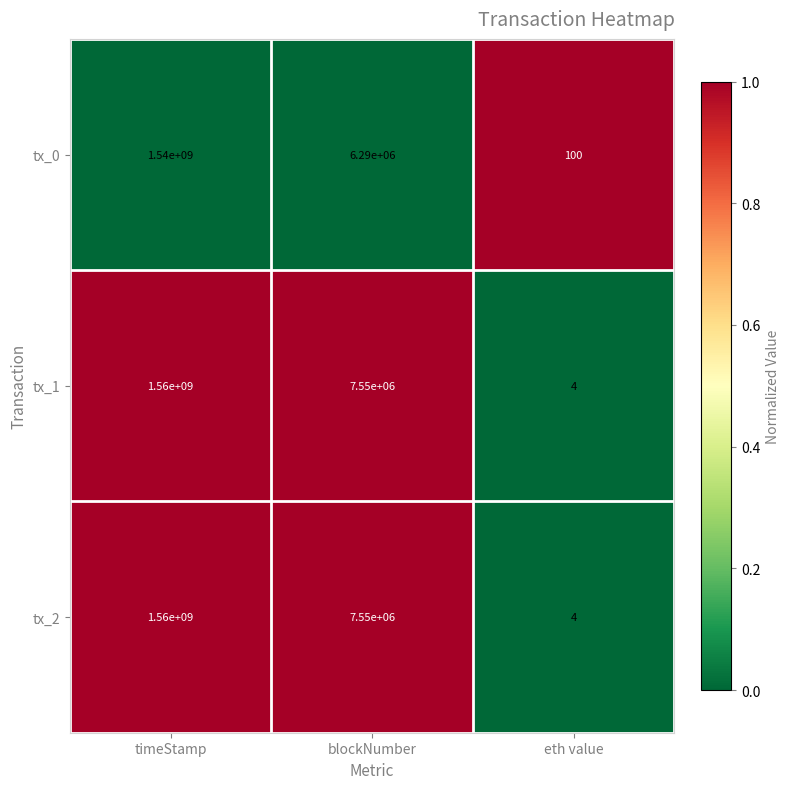

What is the lowest value of the tx_0 series?

100